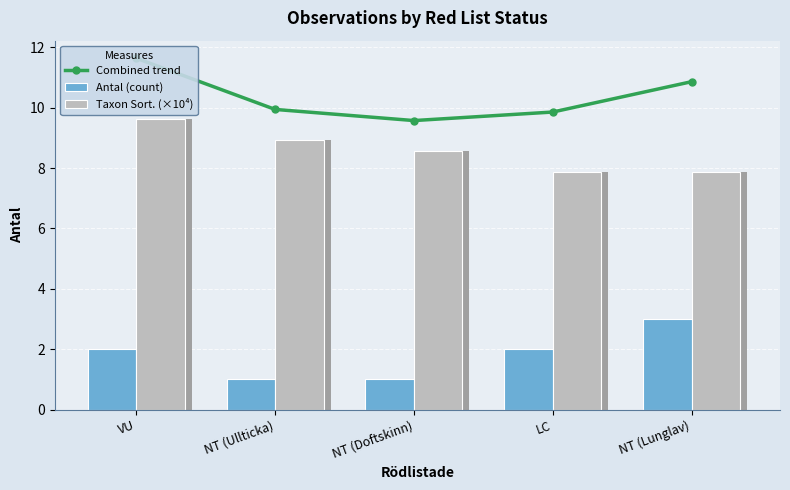

What is the approximate value of Taxon Sort. (×10⁴) at NT (Doftskinn)?

8.6